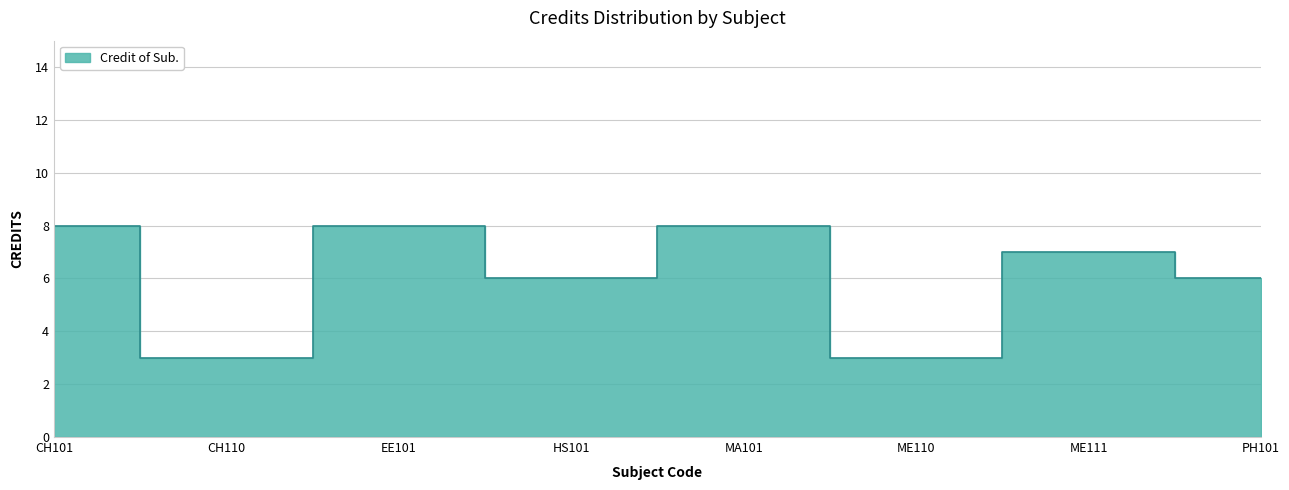

List the labels in order of value, largest first.

CH101, EE101, MA101, ME111, HS101, PH101, CH110, ME110